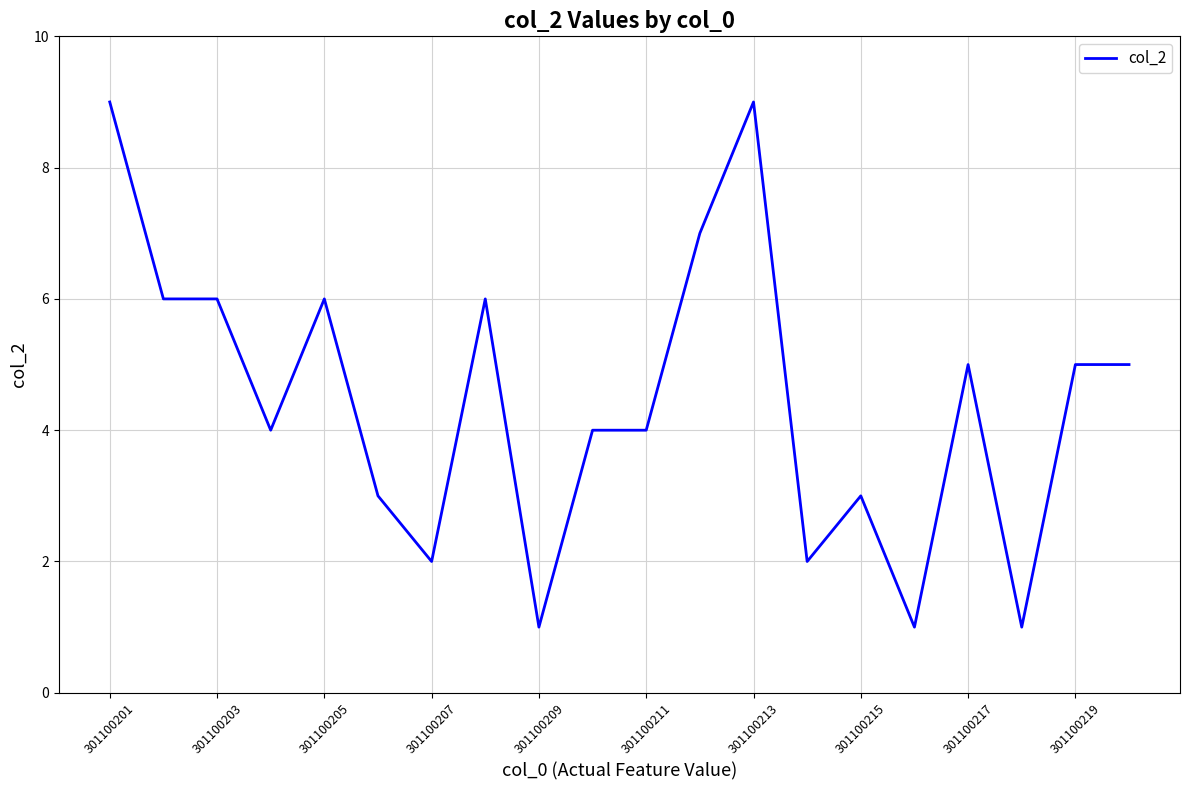

What is the maximum value shown in the chart?

9